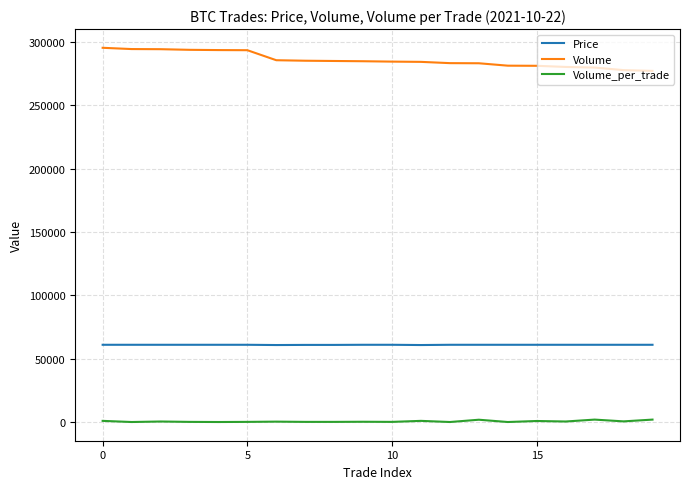

What is the difference between the maximum and minimum values in the Volume series?

18200